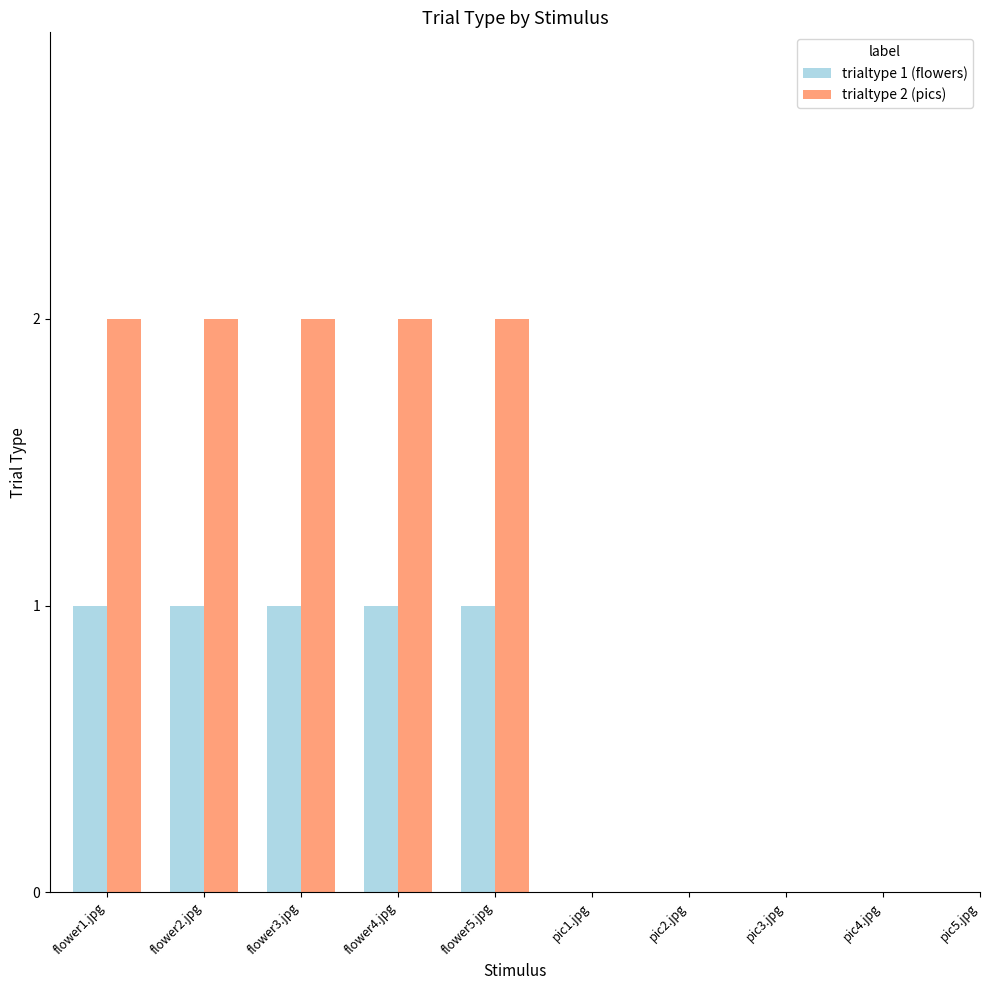

The trialtype 2 (pics) series shows 2 at flower2.jpg. True or false?

True